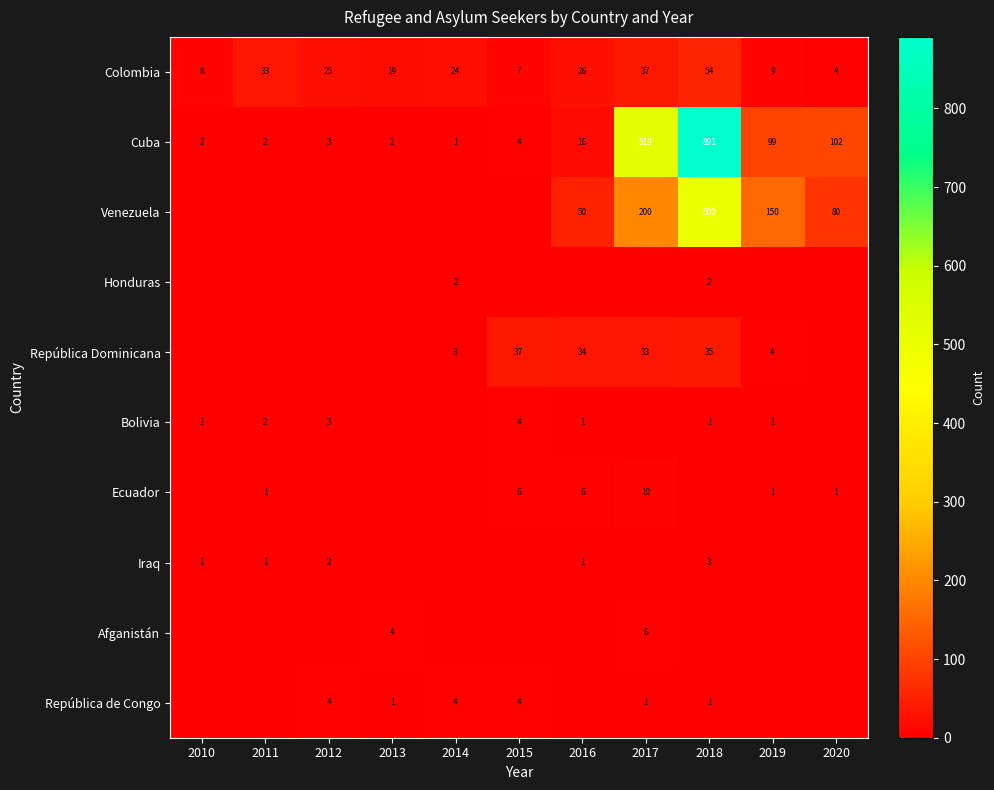

Rank the series by their maximum value, from lowest to highest.

Honduras, Iraq, Bolivia, República de Congo, Afganistán, Ecuador, República Dominicana, Colombia, Venezuela, Cuba